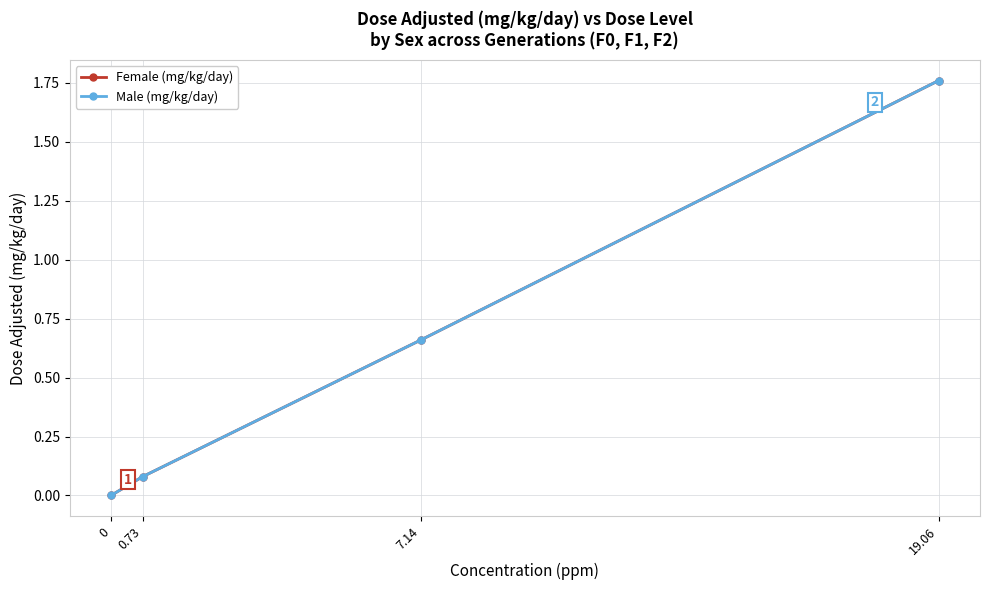

What is the sum of all Female (mg/kg/day) values?

2.5